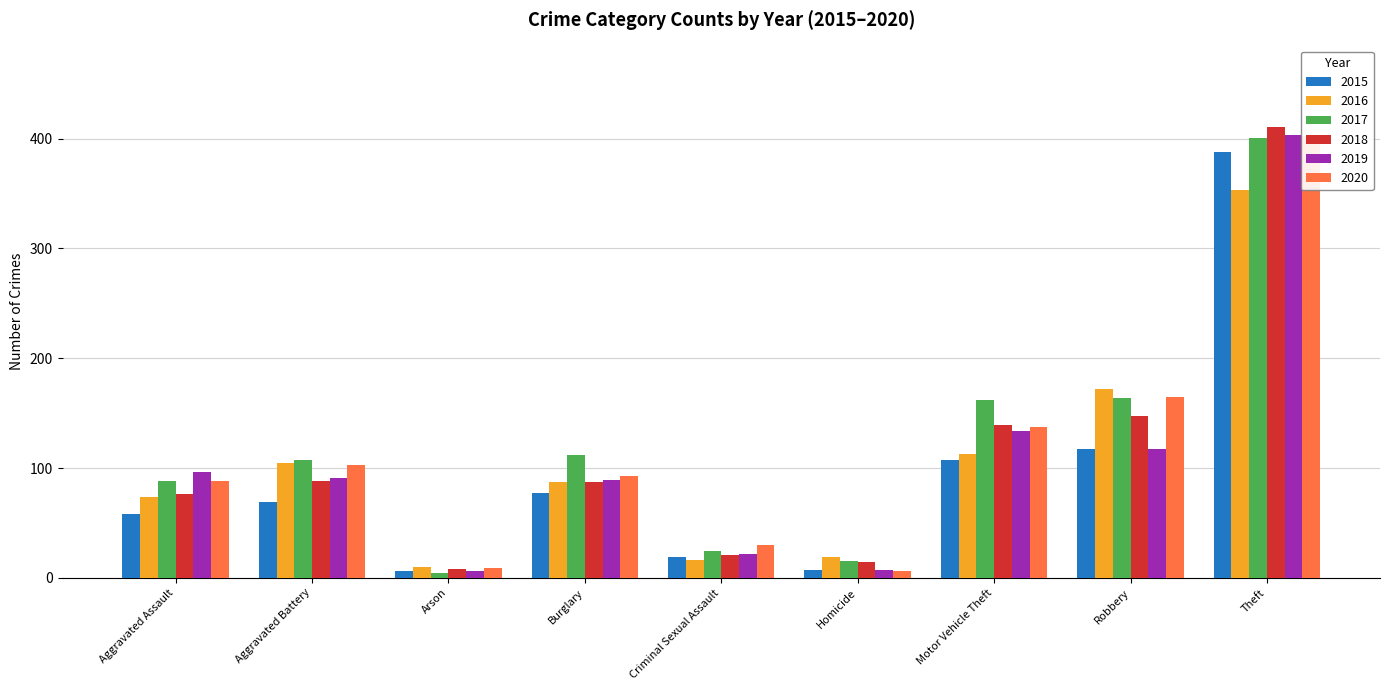

At which category is the sum across all series the highest?

Theft